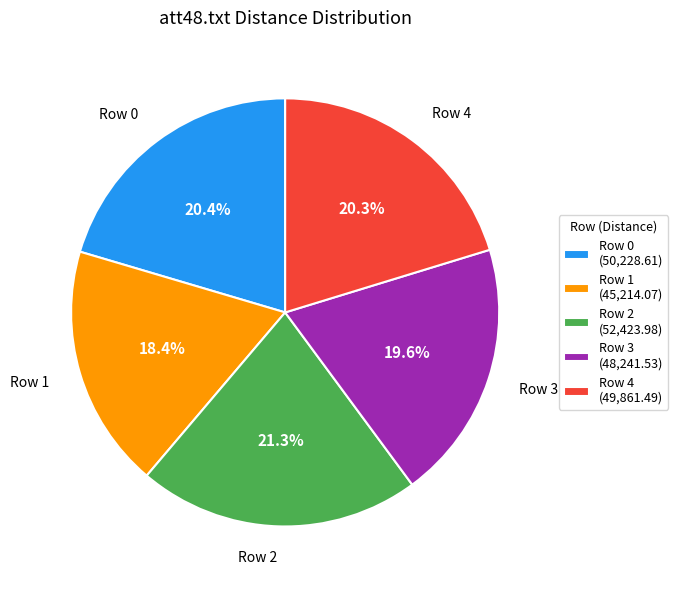

Does Row 4 (49,861.49) represent more than half of the total?

No